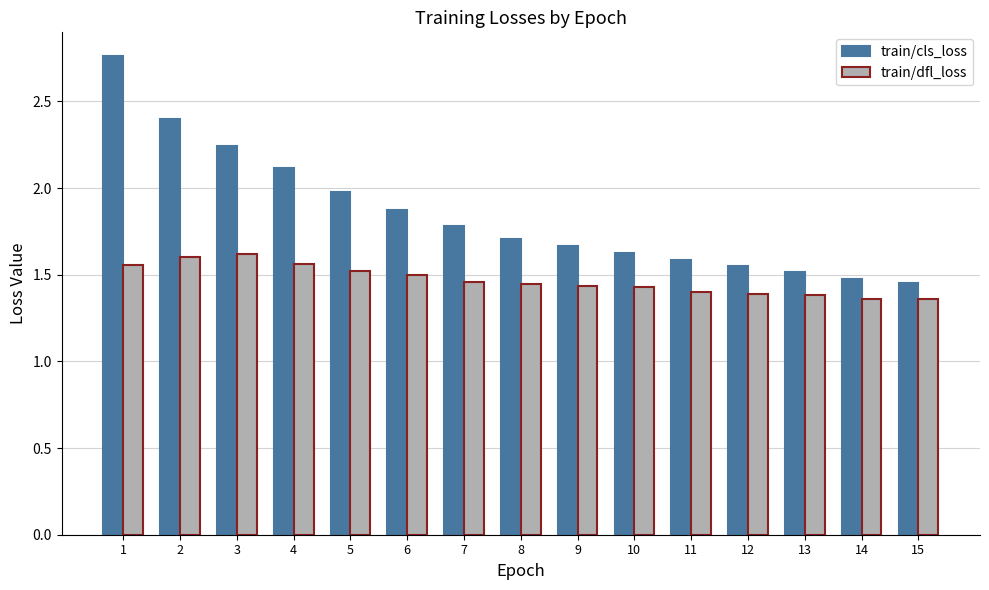

What is the difference between the maximum and minimum values in the train/dfl_loss series?

0.3